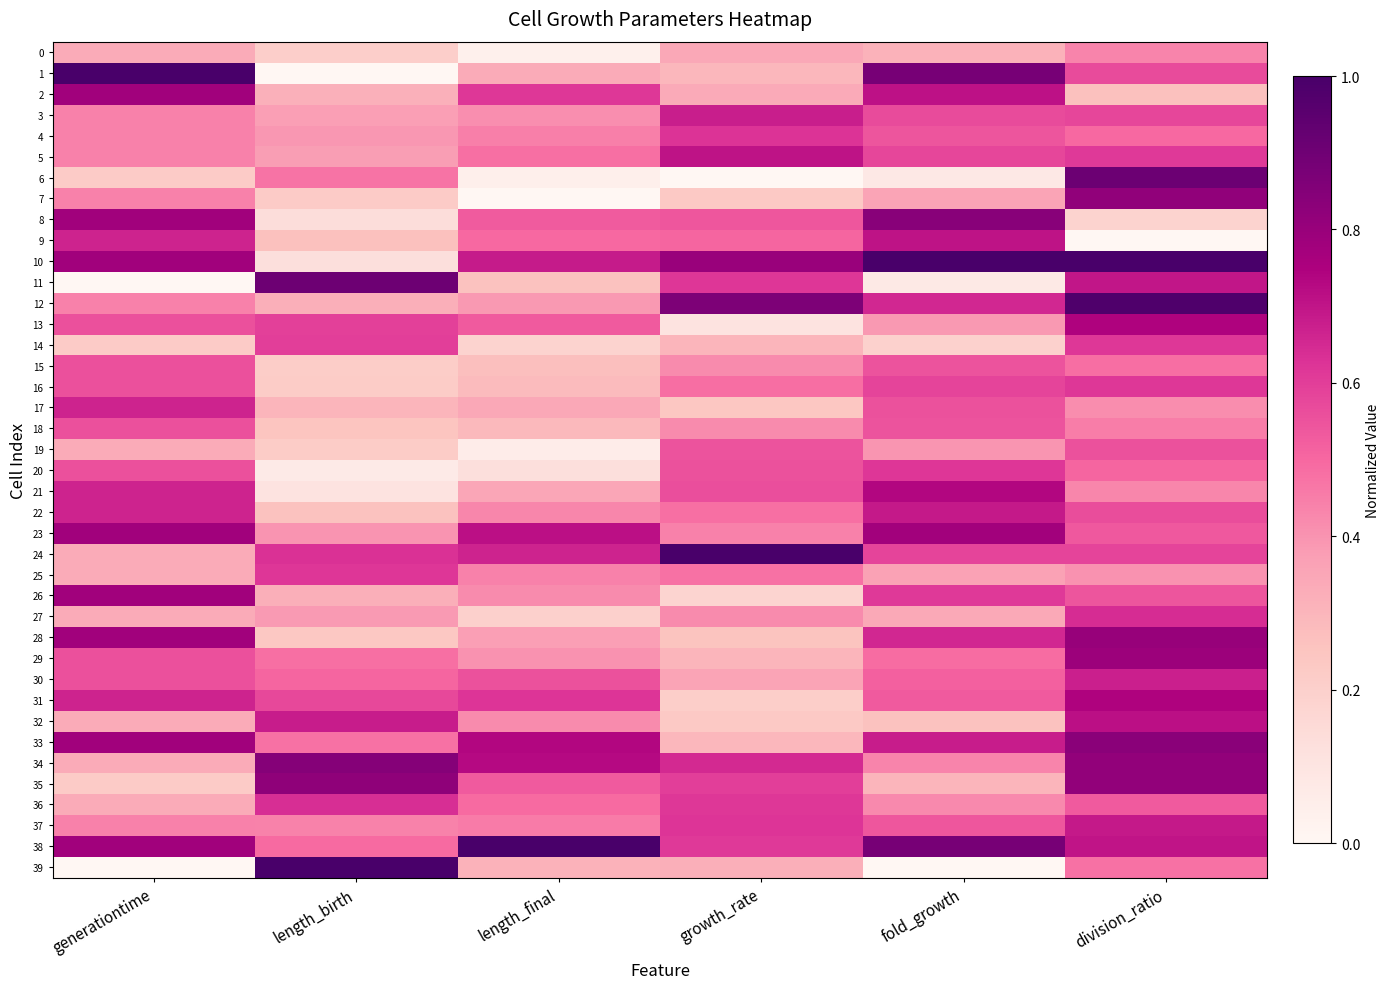

Which has a higher value, division_ratio or fold_growth?

division_ratio